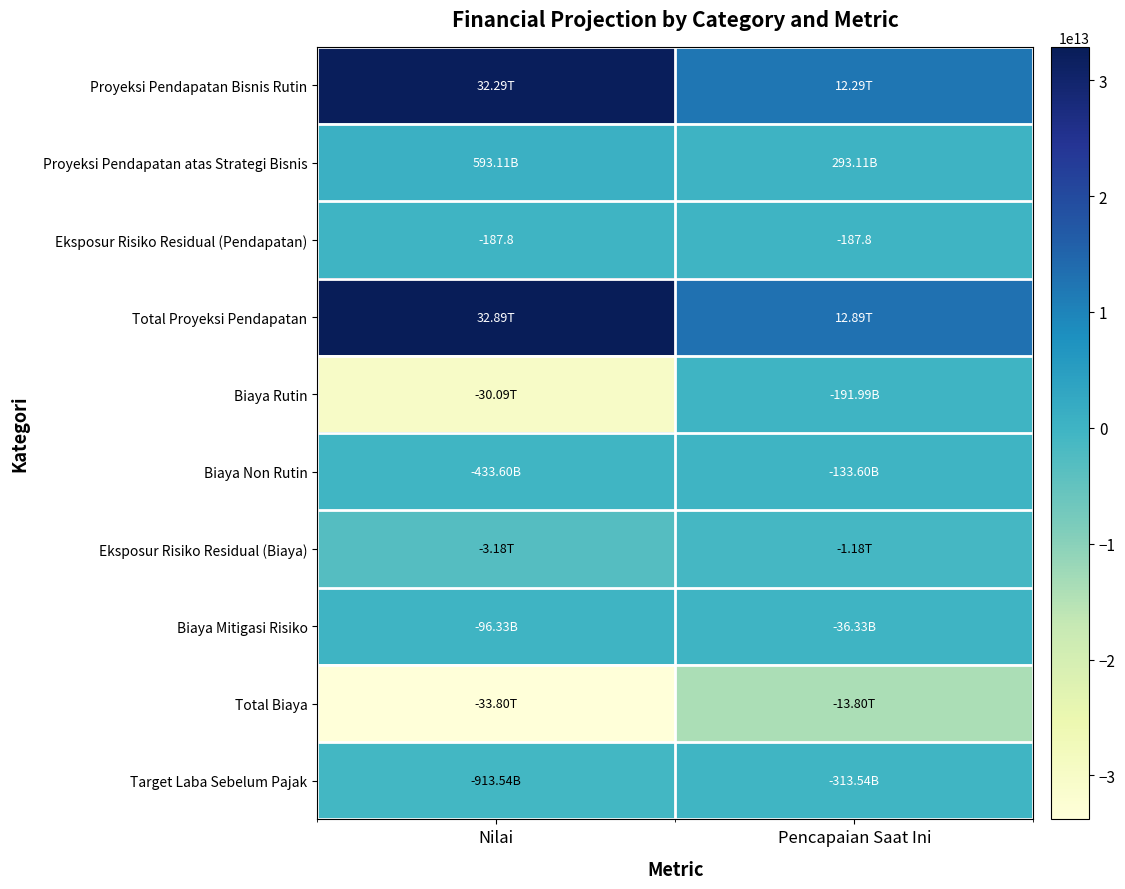

Which has a higher value, Nilai or Pencapaian Saat Ini?

Nilai